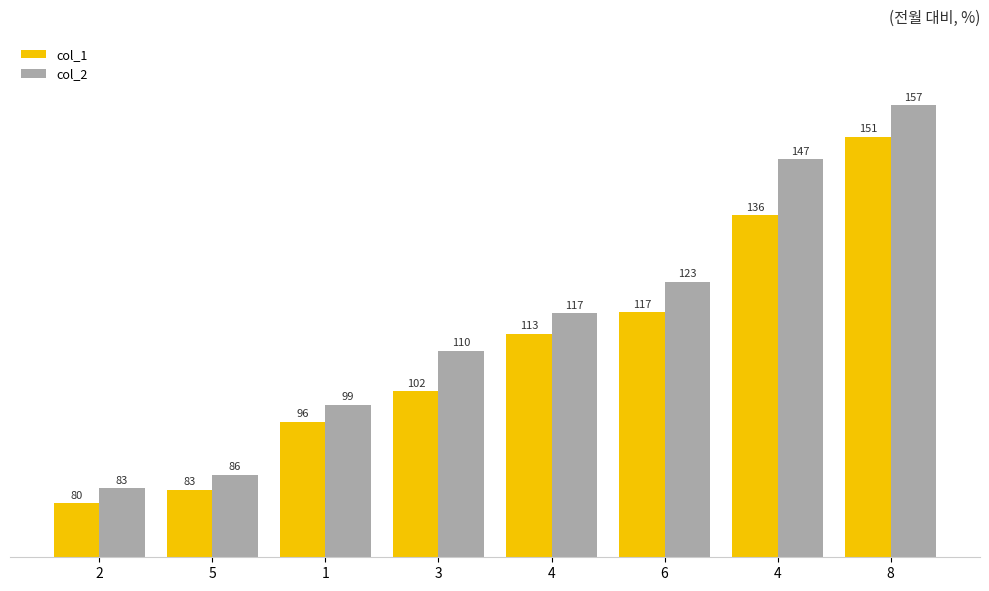

How many values in the col_2 series are below 116?

4